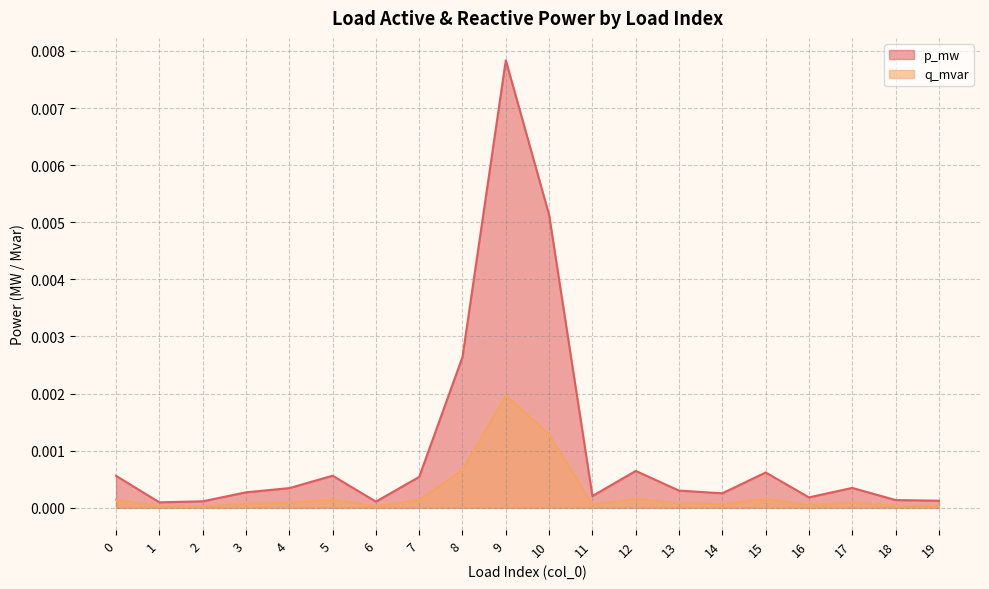

Is it true that p_mw equals 0.0 at 18?

False